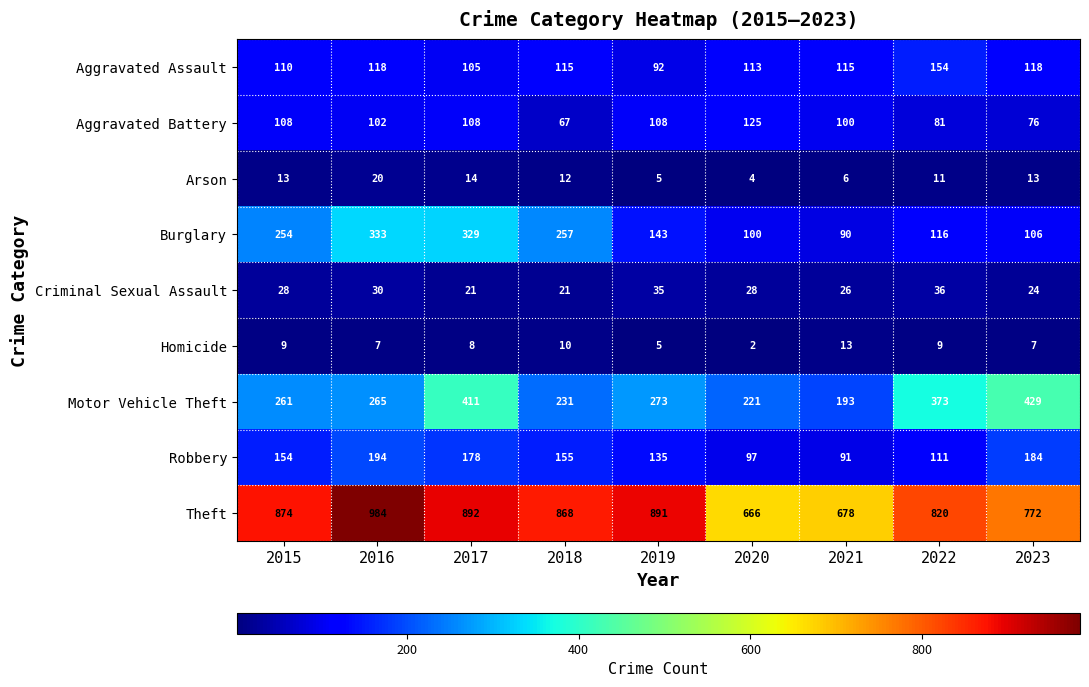

Which series has the largest total across all categories?

Theft